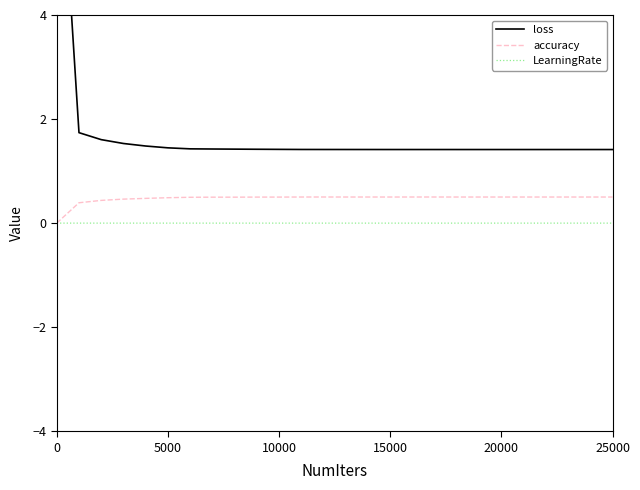

Which series has the largest range (max minus min)?

loss